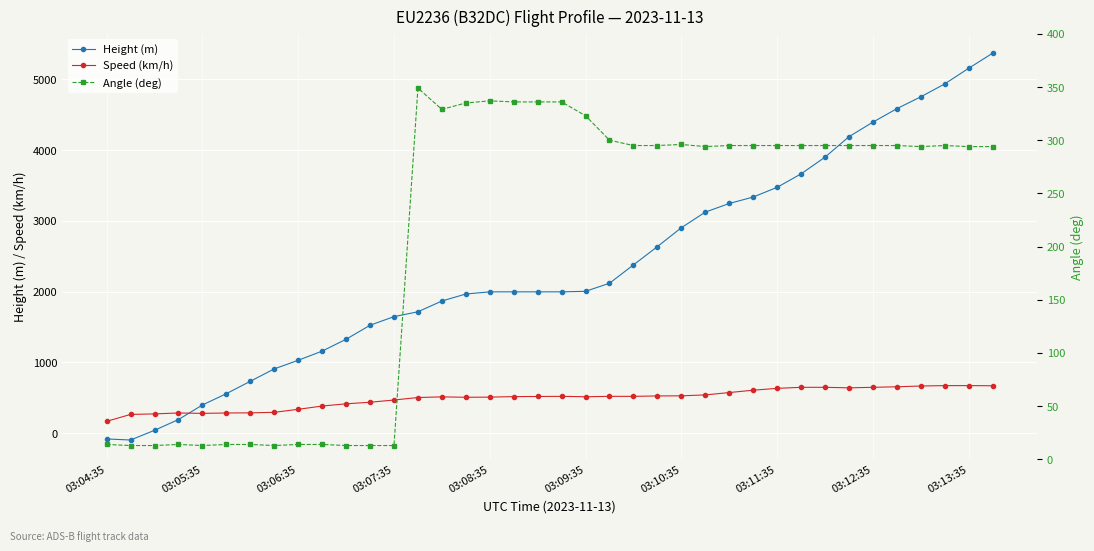

What is the sum of the Height (m) values at 22 and 25?

5501.6